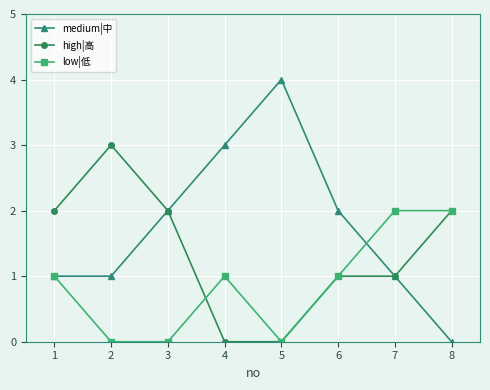

True or false: low|低 and high|高 cross at least once.

True